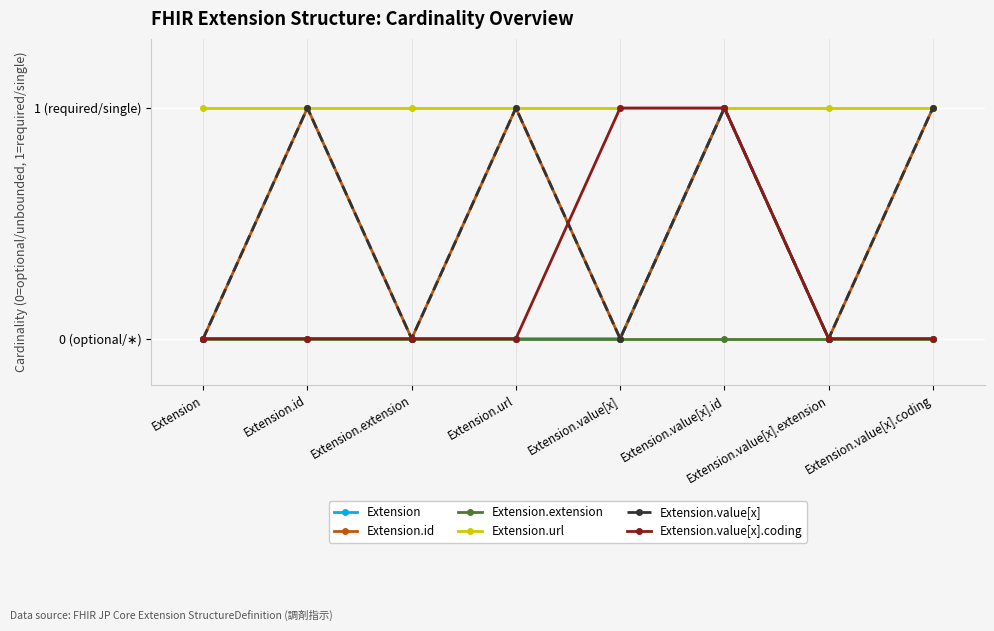

The Extension series shows 0 at Extension.extension. True or false?

True